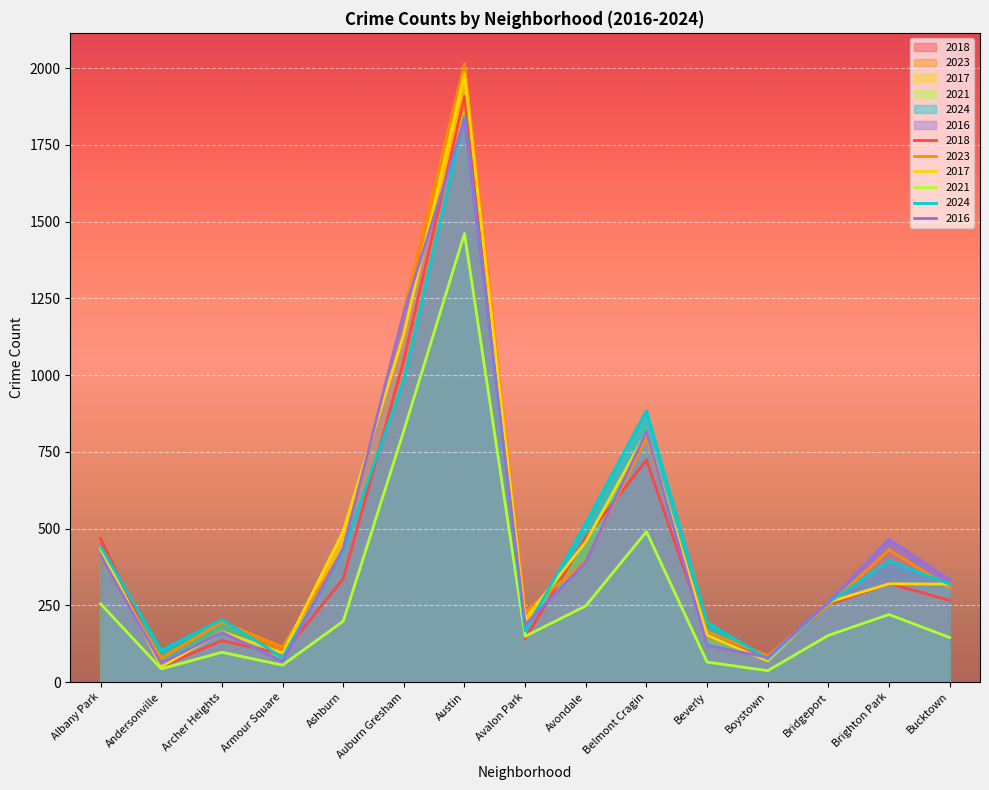

At how many categories does at least one series exceed 360?

7